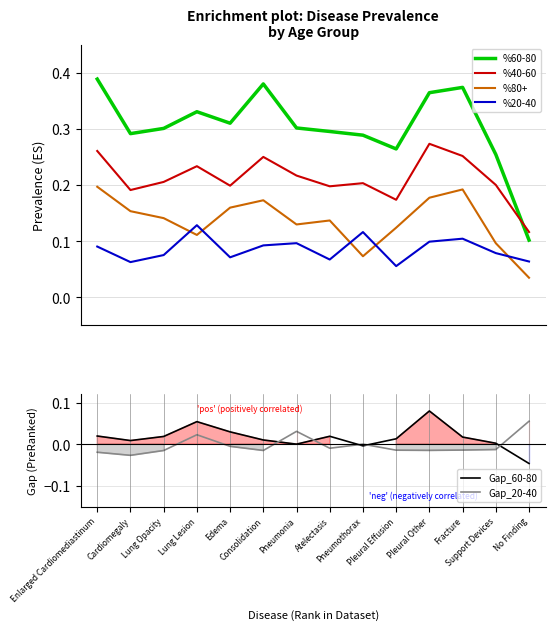

Rank the series at Enlarged Cardiomediastinum from highest to lowest value.

%60-80, %40-60, %80+, %20-40, Gap_60-80, Gap_20-40